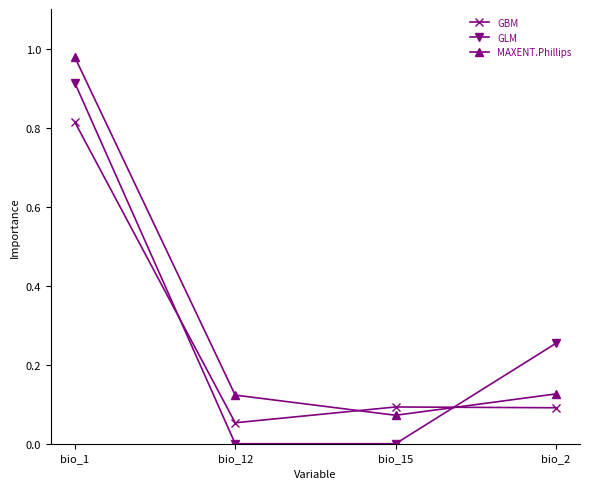

Where do GLM and GBM first cross each other?

bio_1 and bio_12